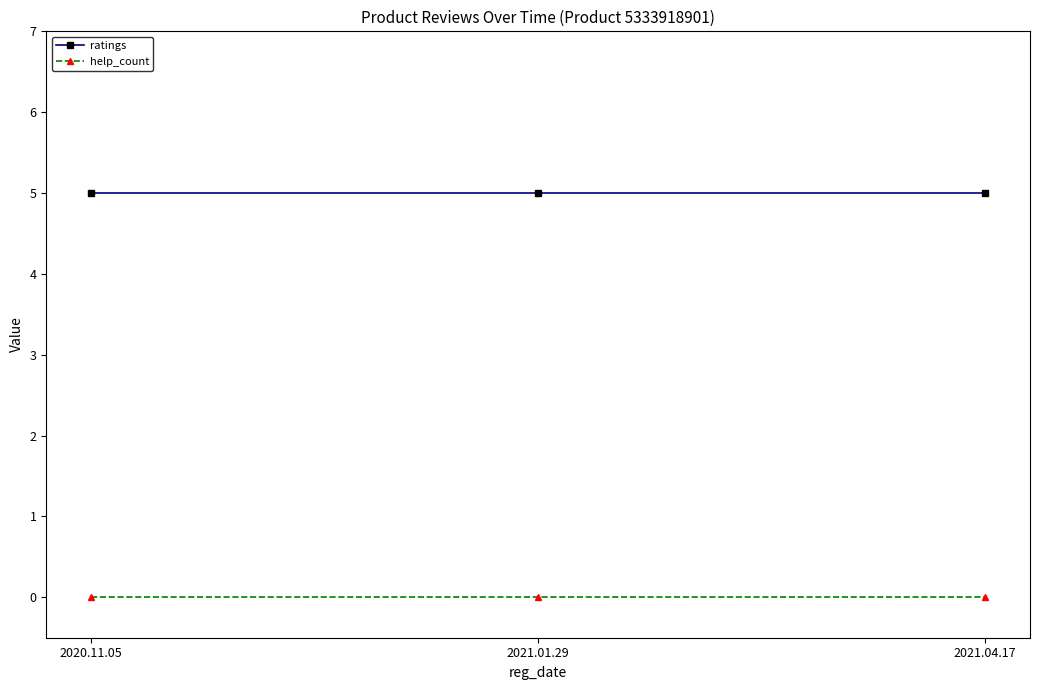

At how many categories does at least one series exceed 2?

3